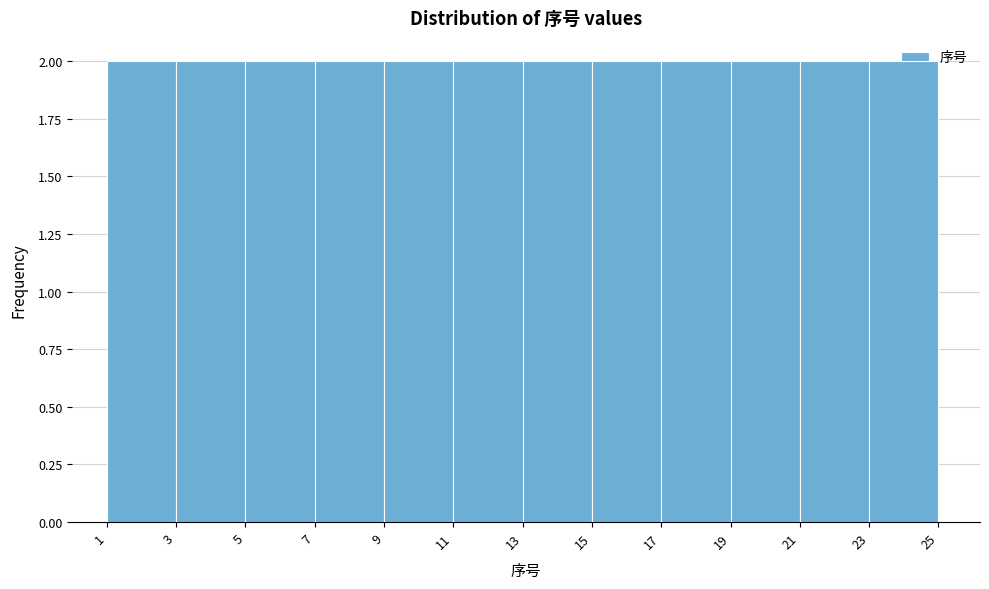

What is the height of the bar covering 13 to 15 on the x-axis? The values are not printed on the chart, so give them approximately, as read against the axis.

2